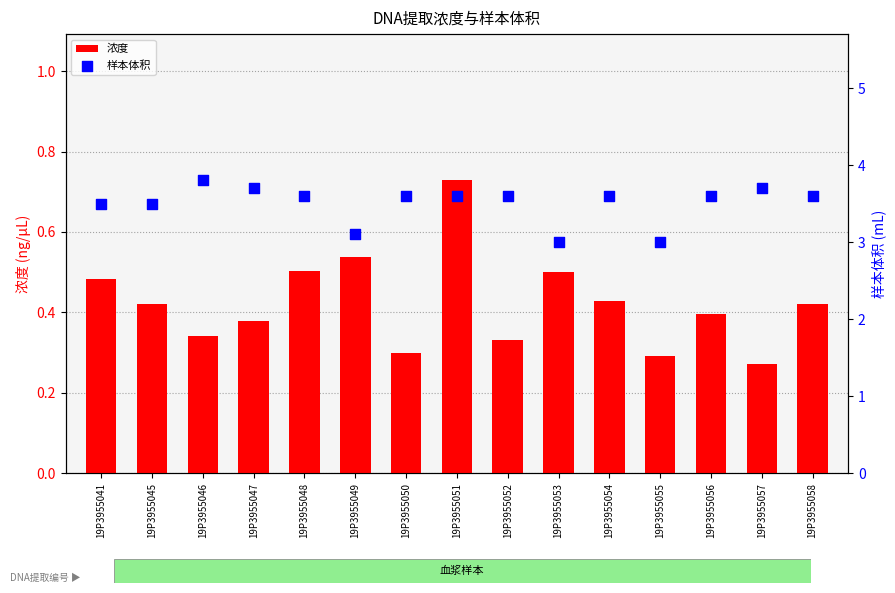

At which category is the sum across all series the highest?

19P3955051